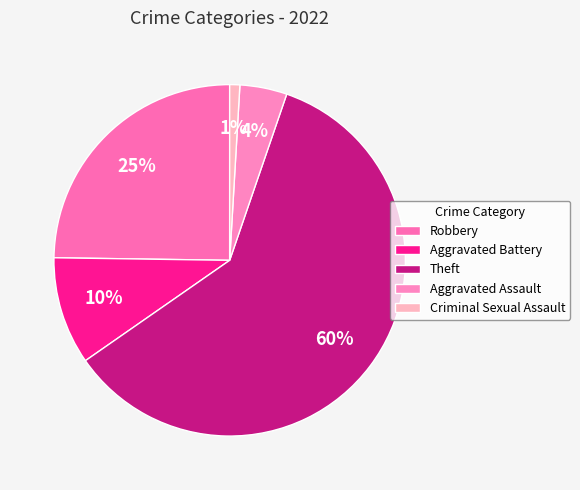

Rank the categories by value from highest to lowest.

Theft, Robbery, Aggravated Battery, Aggravated Assault, Criminal Sexual Assault